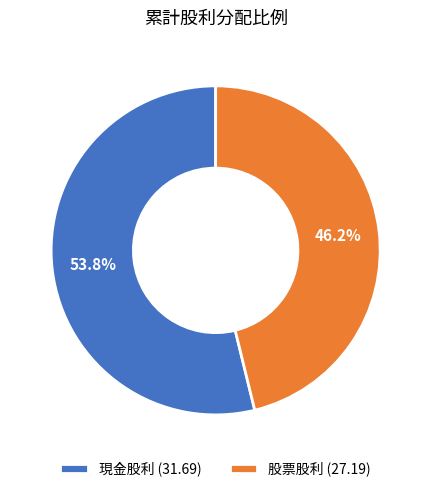

To the nearest percent, what percentage of the pie is 股票股利 (27.19)?

46%